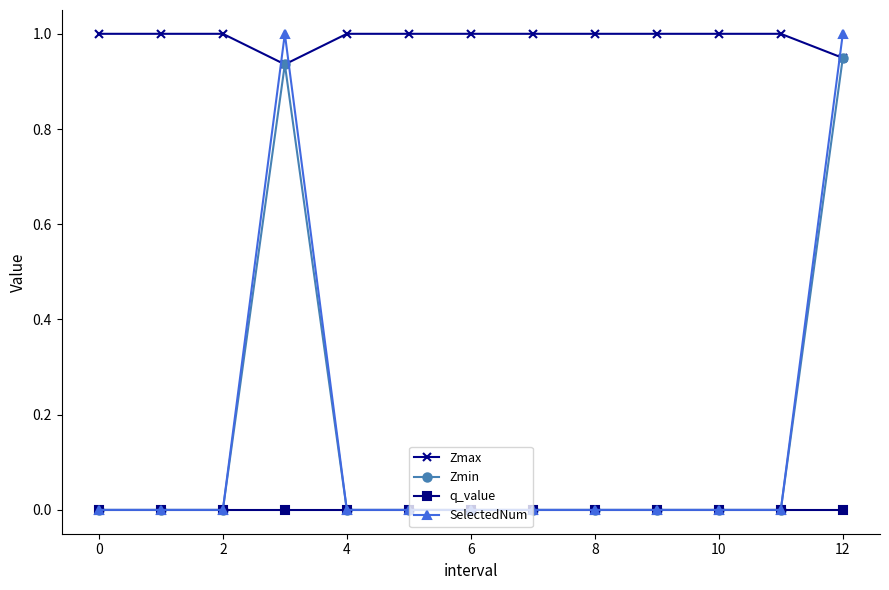

Which series has the largest range (max minus min)?

SelectedNum